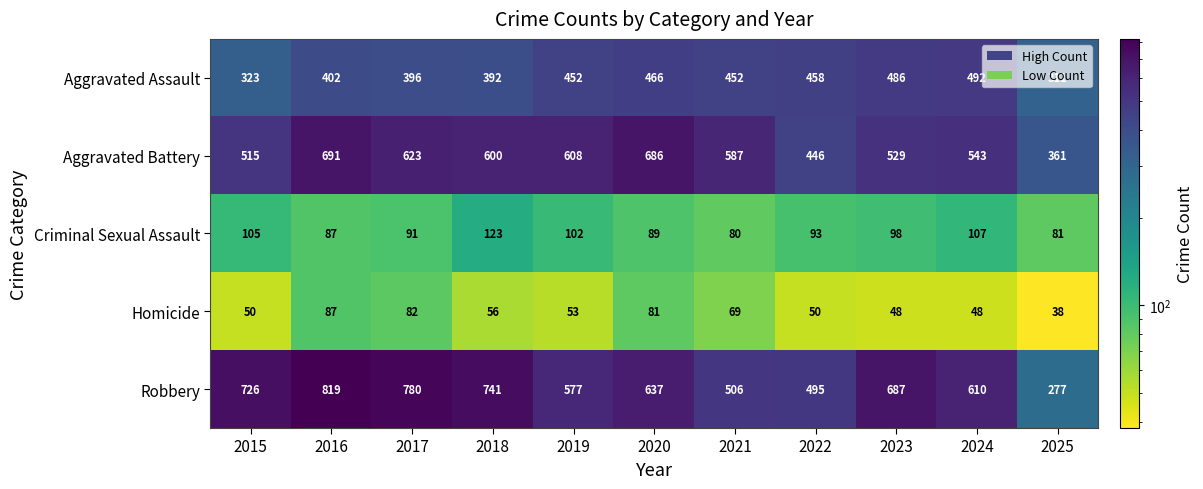

What value does the Robbery series have at 2021?

506